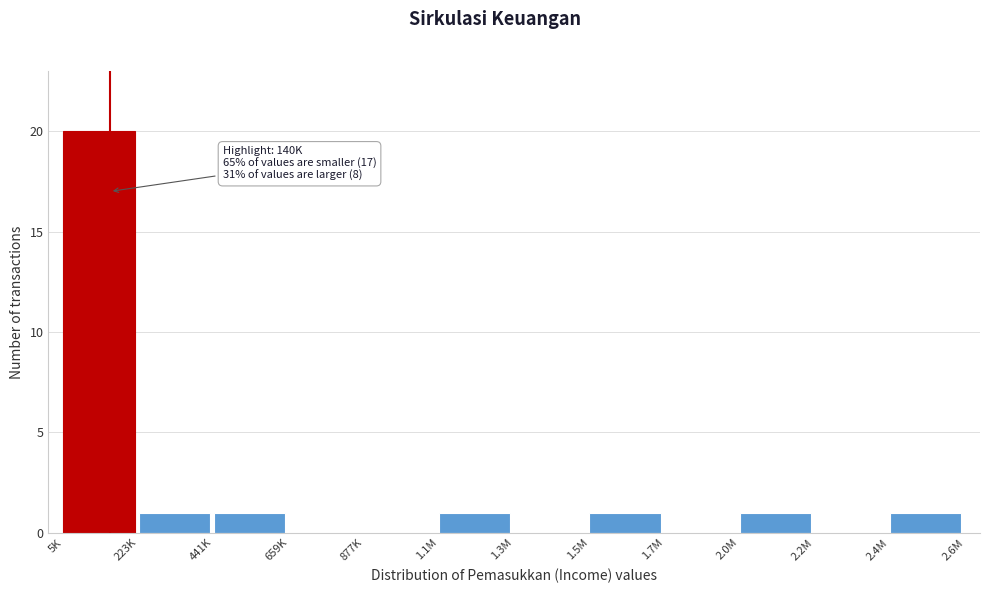

Reading left to right, what are all the values shown in this chart?

5K=20	223K=1	441K=1	659K=0	877K=0	1.1M=1	1.3M=0	1.5M=1	1.7M=0	2.0M=1	2.2M=0	2.4M=1